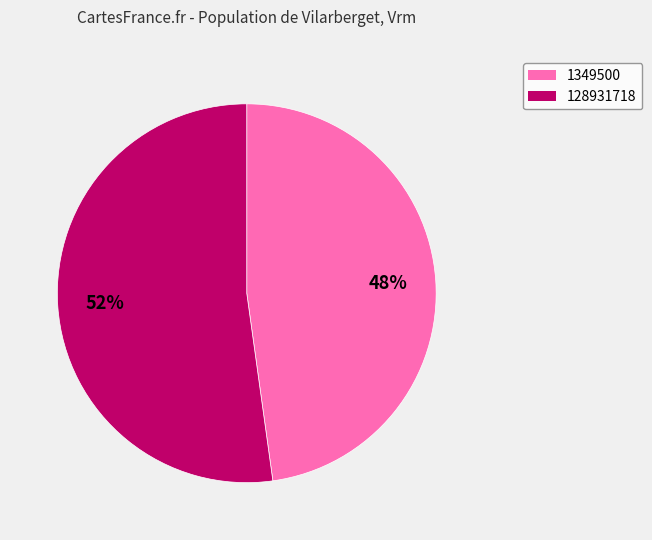

How many segments does this pie chart have?

2